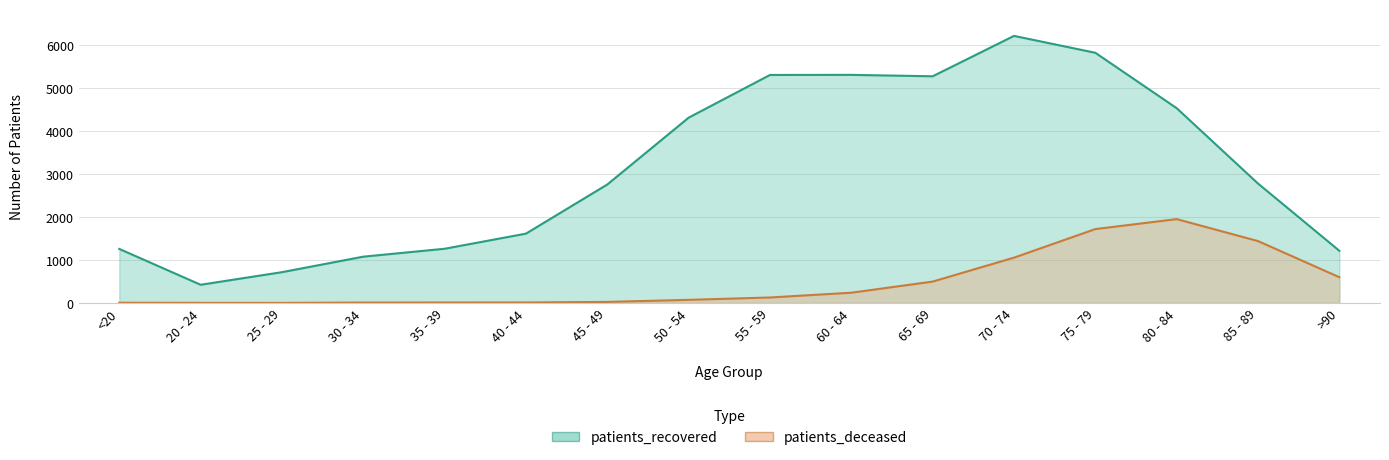

How many interior local peaks does the patients_recovered series have?

2